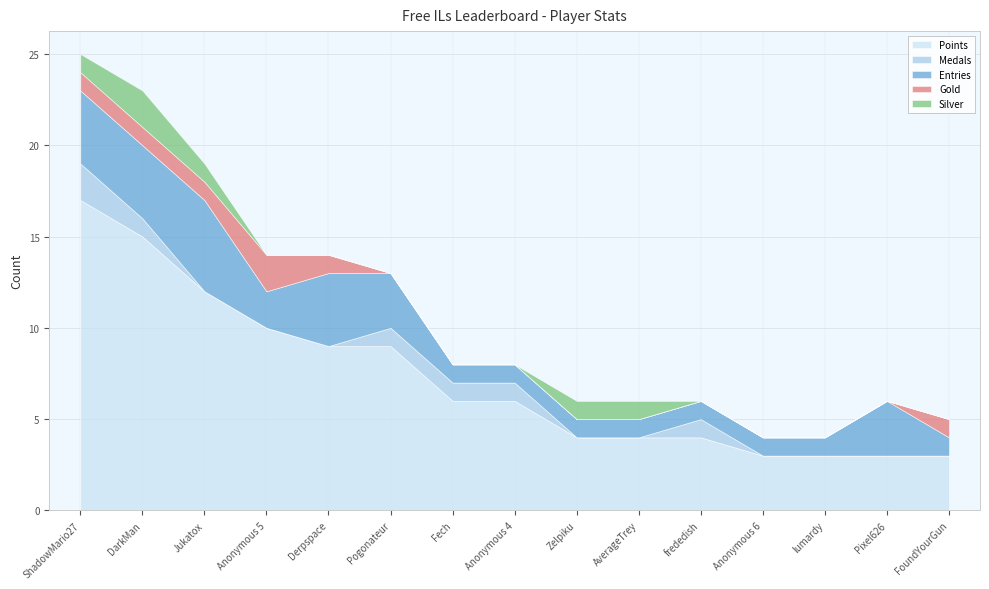

The value of Medals at Pogonateur is 1. True or false?

True